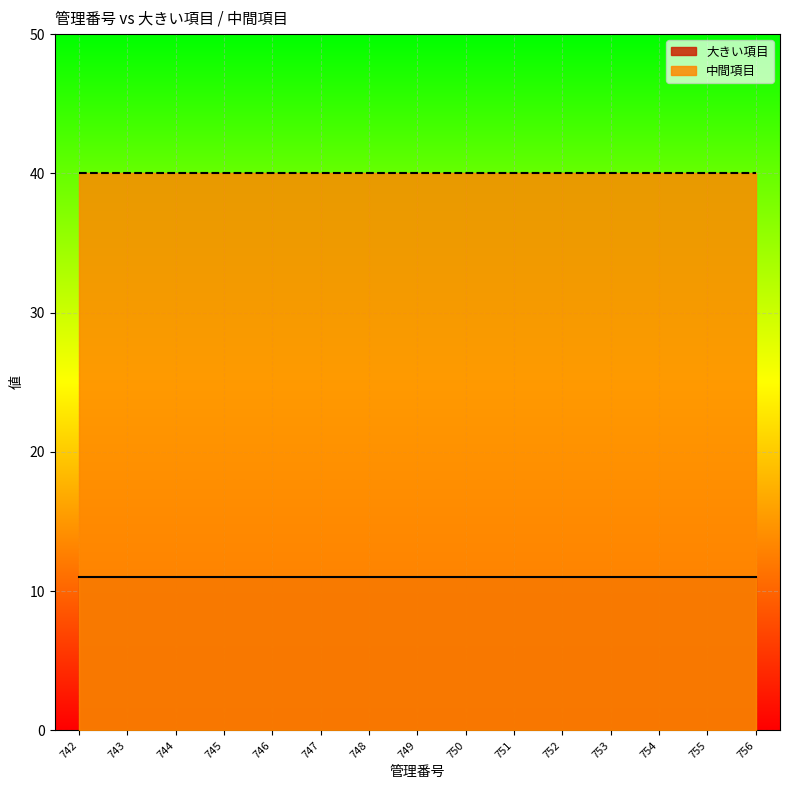

List the series in order of their overall mean, lowest first.

大きい項目, 中間項目